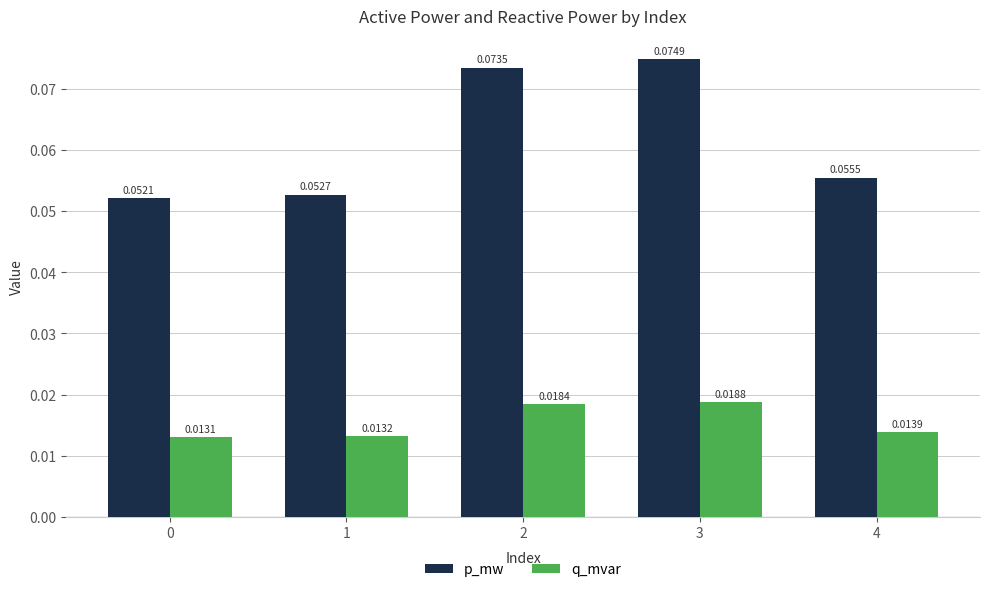

Are the bars horizontal?

No